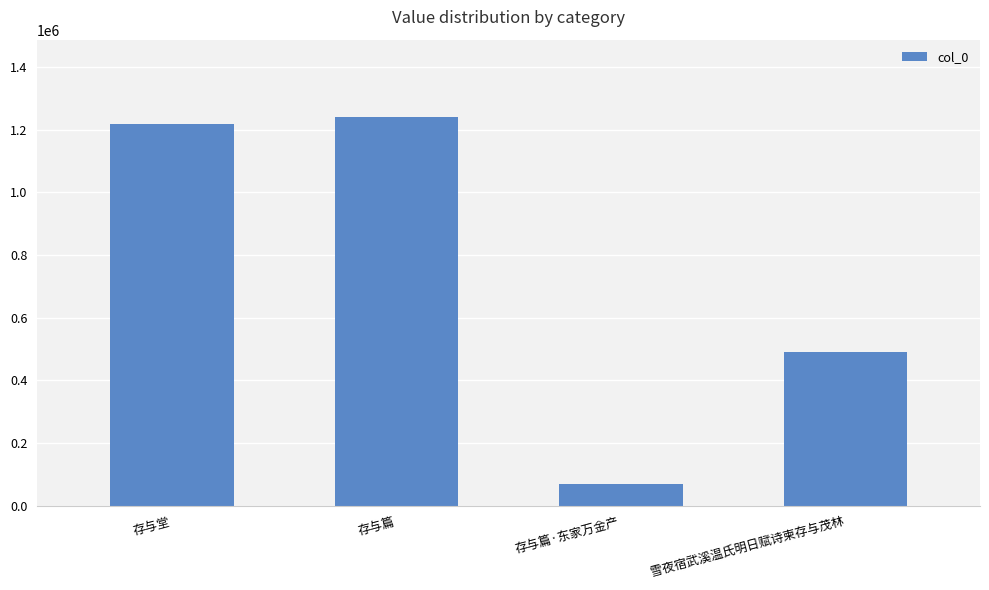

Reading left to right, transcribe all the data shown in this chart.

1216285	1238682	69273	492345